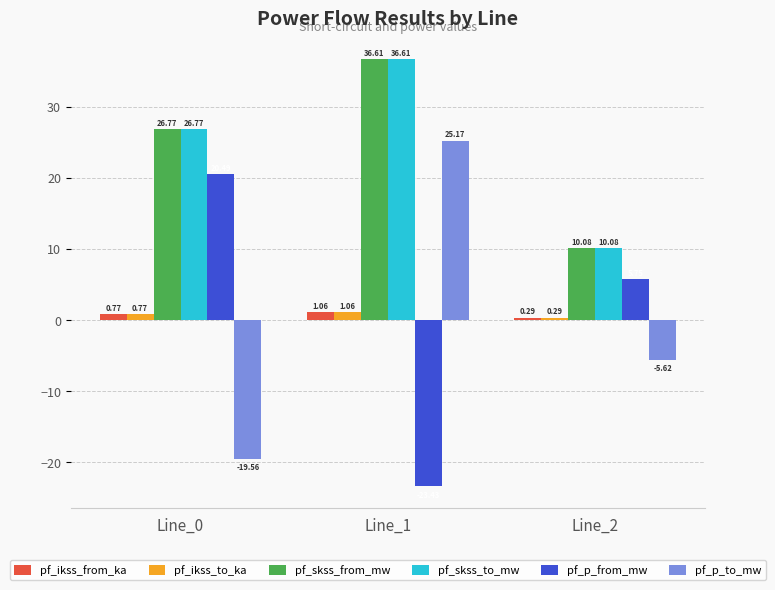

What is the approximate value of pf_skss_from_mw at Line_1?

36.6